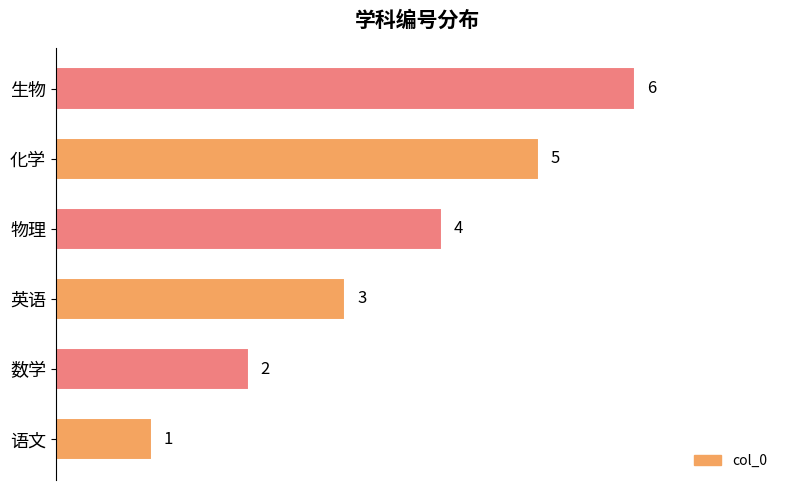

What is the average value?

4